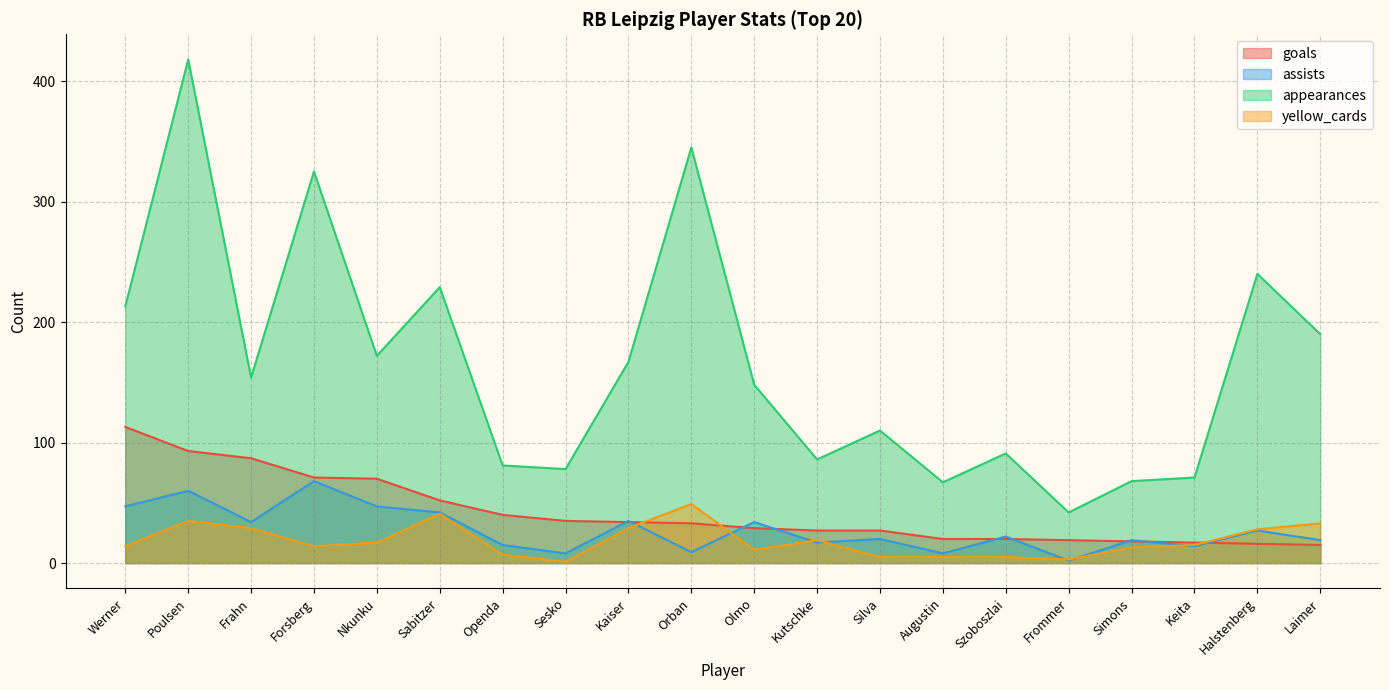

How many interior local peaks does the yellow_cards series have?

4